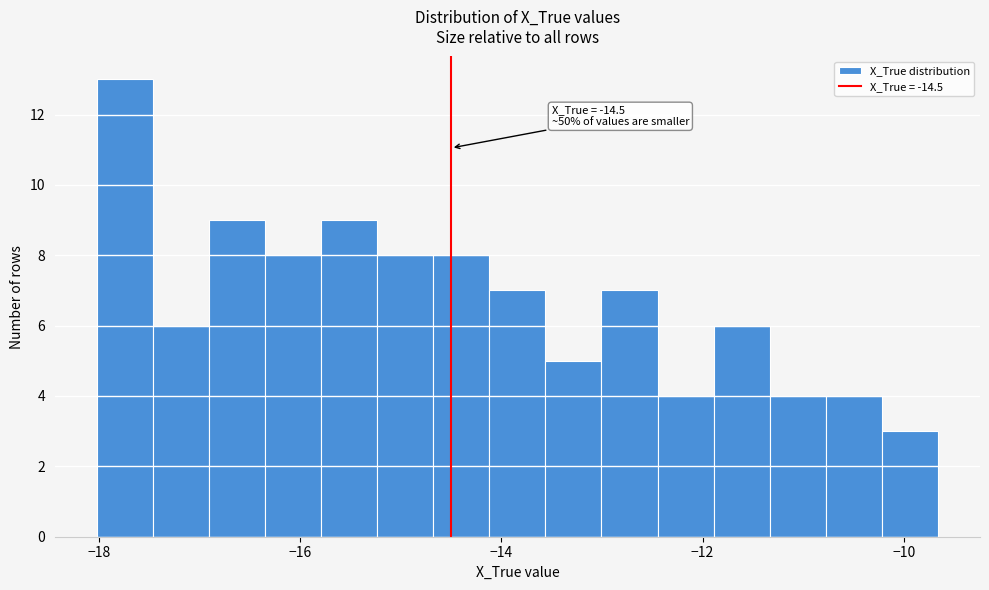

Around what value on the x-axis is the tallest bar? Give the approximate position of its centre, as read against the axis.

-17.8